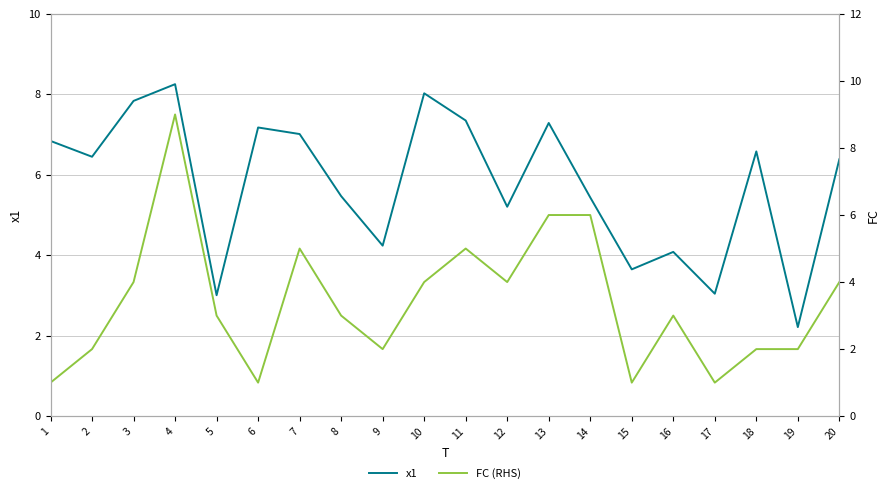

What is the difference between the maximum and minimum values in the FC (RHS) series?

8.0